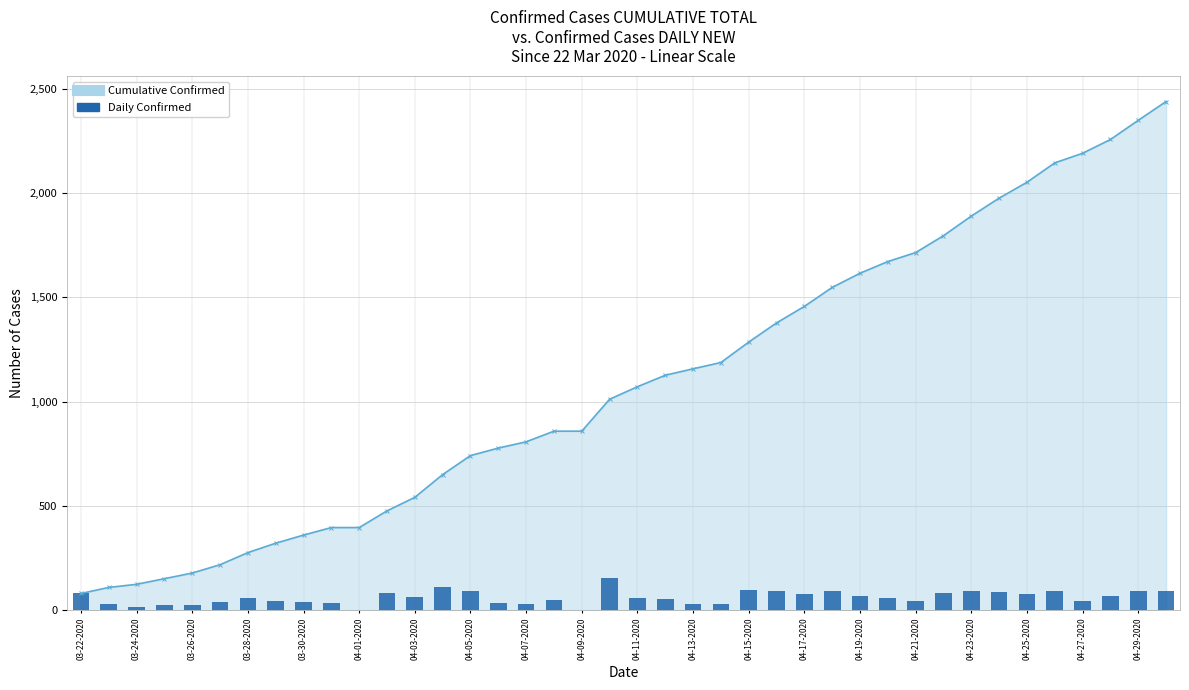

Where does the Daily Confirmed series first go above 60?

03-22-2020